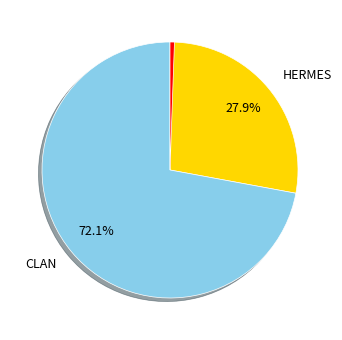

Count the number of slices in the pie.

3